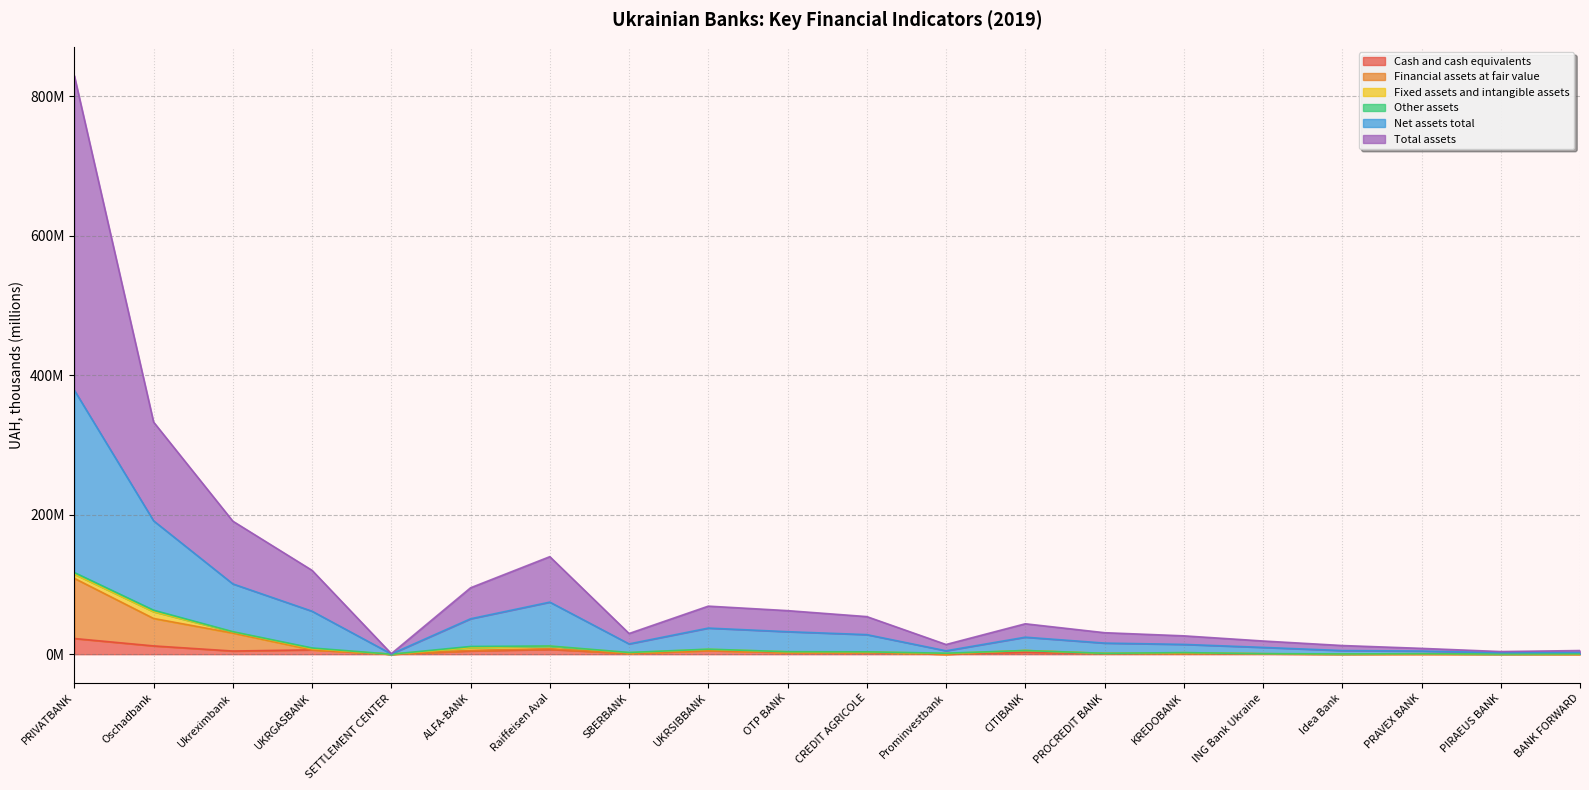

What is the value of the Cash and cash equivalents point at the 12th from the left?

0.1